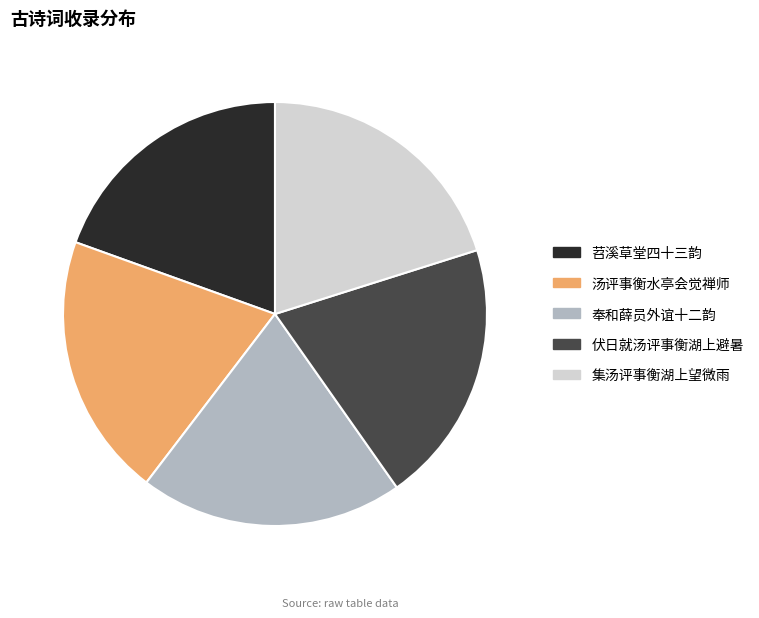

Is the sum of 汤评事衡水亭会觉禅师 and 奉和薛员外谊十二韵 greater than half?

No